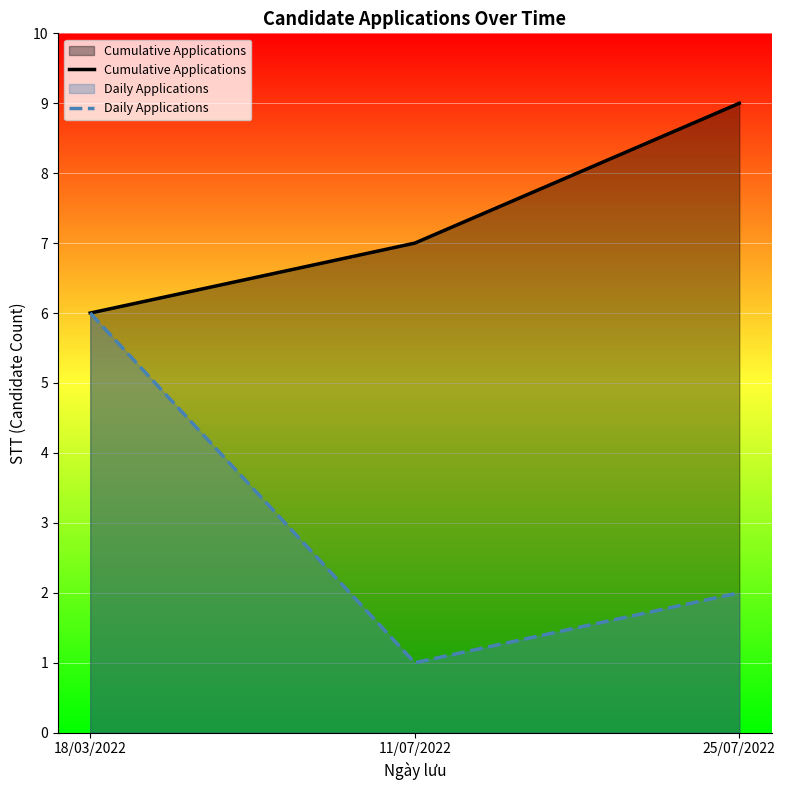

What position from the right is 18/03/2022?

3